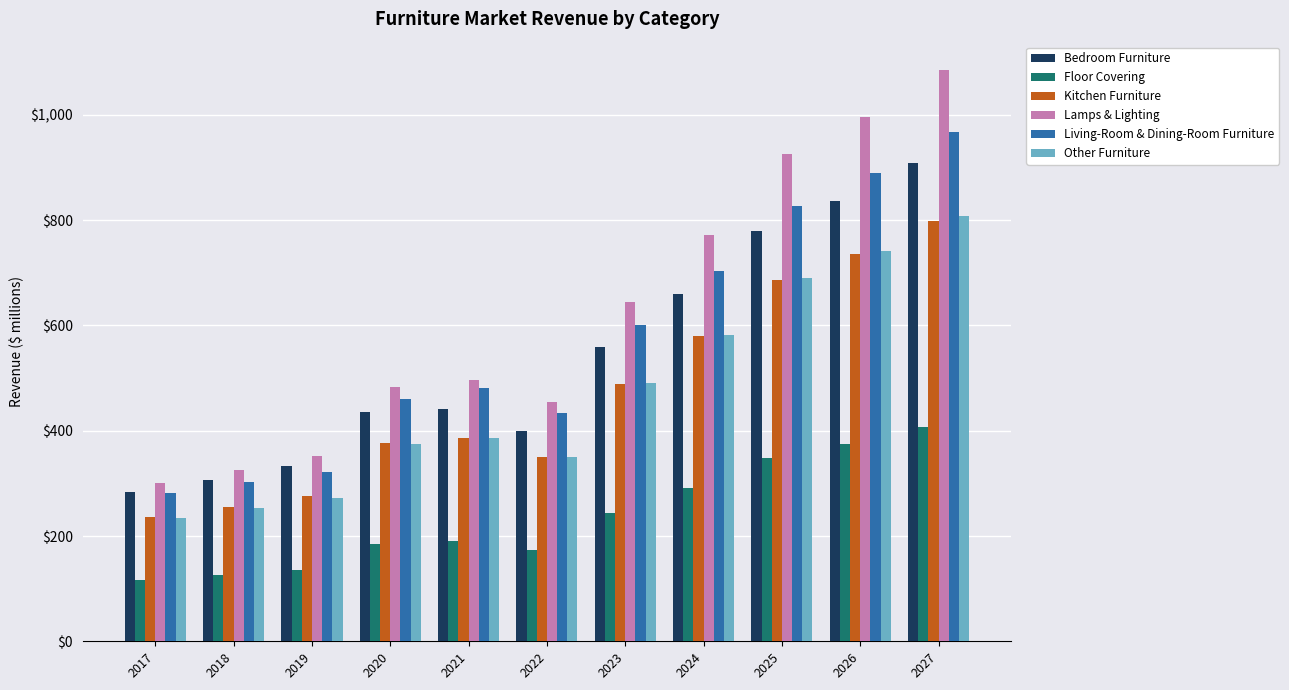

What is the sum of all Living-Room & Dining-Room Furniture values?

6269.3